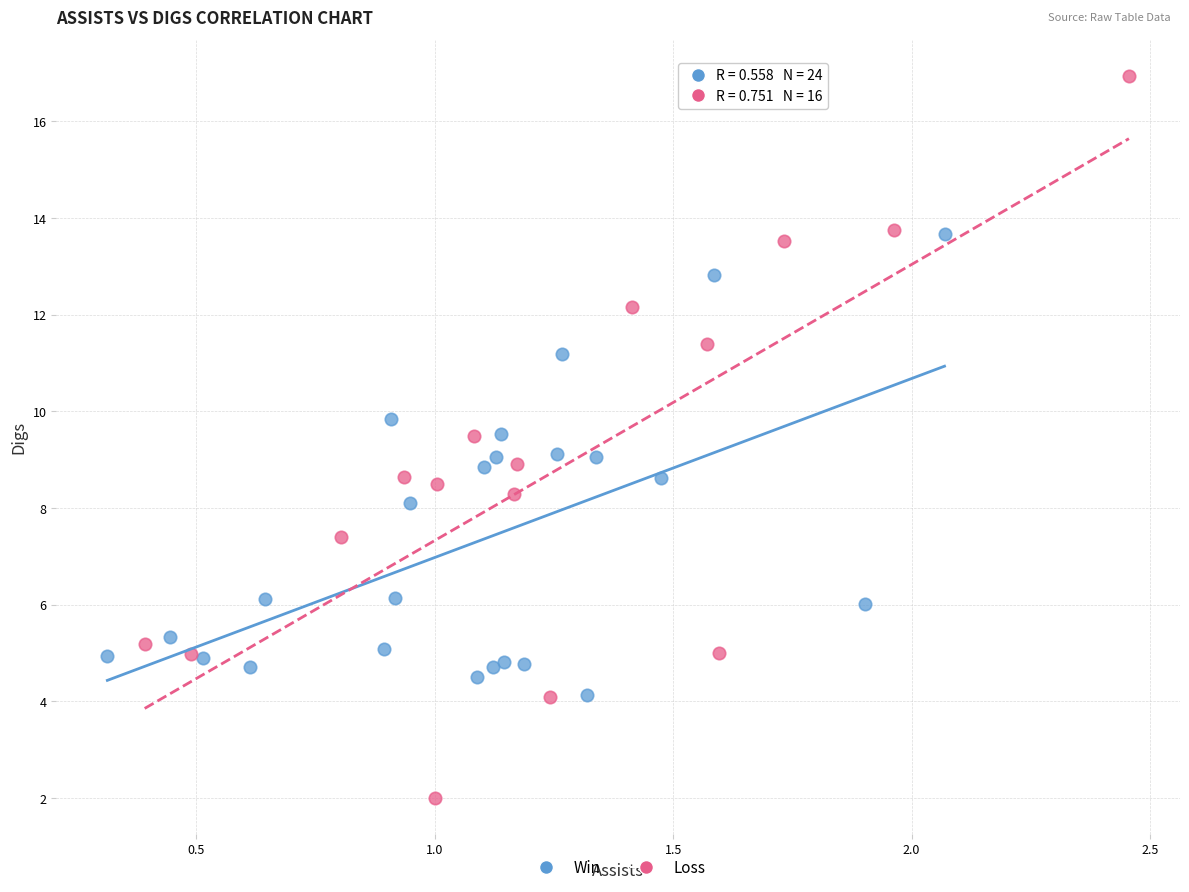

Which series contains the lowest Y value?

Loss